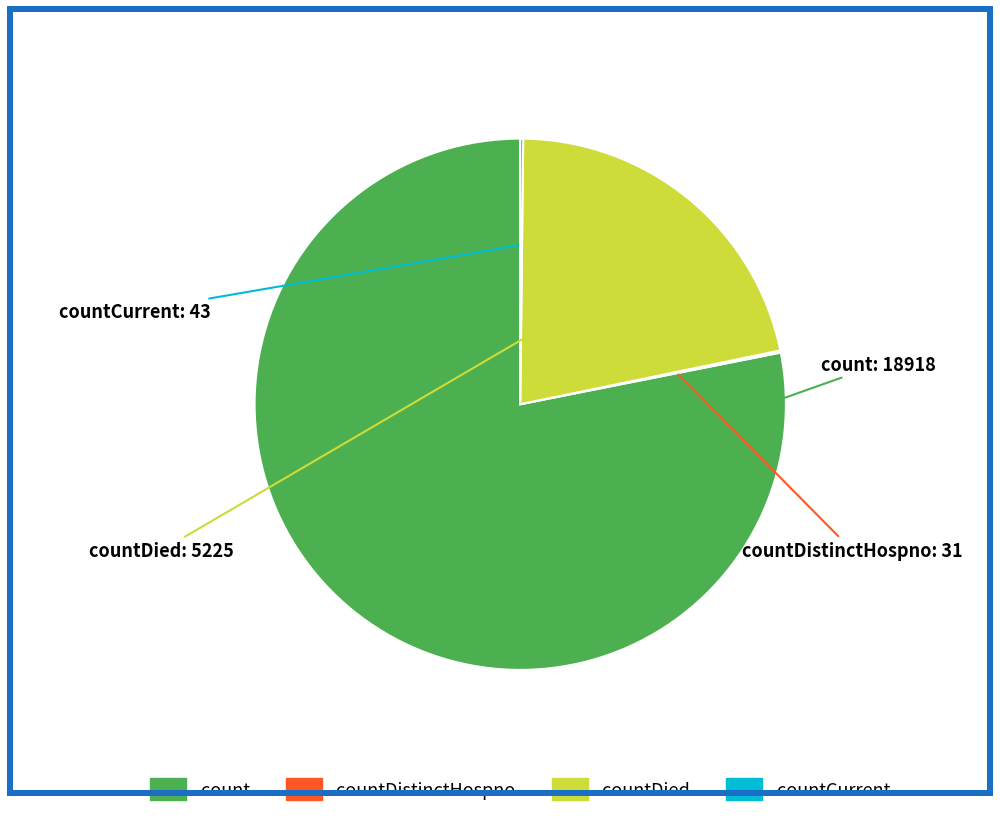

Does any single category account for the majority?

Yes